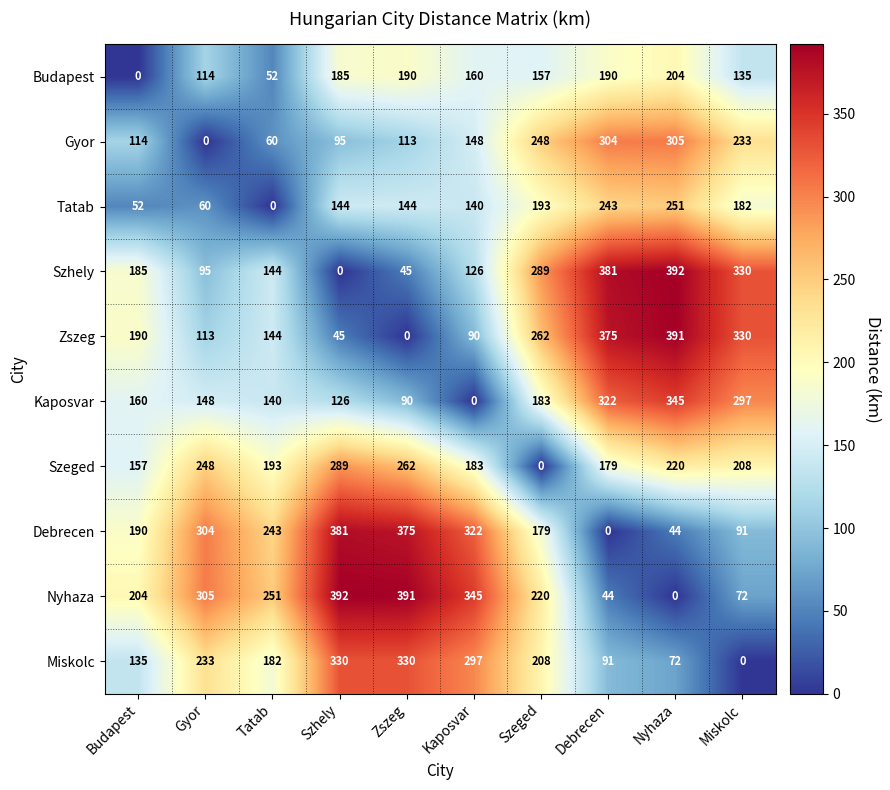

The Gyor series shows 114 at Budapest. True or false?

True